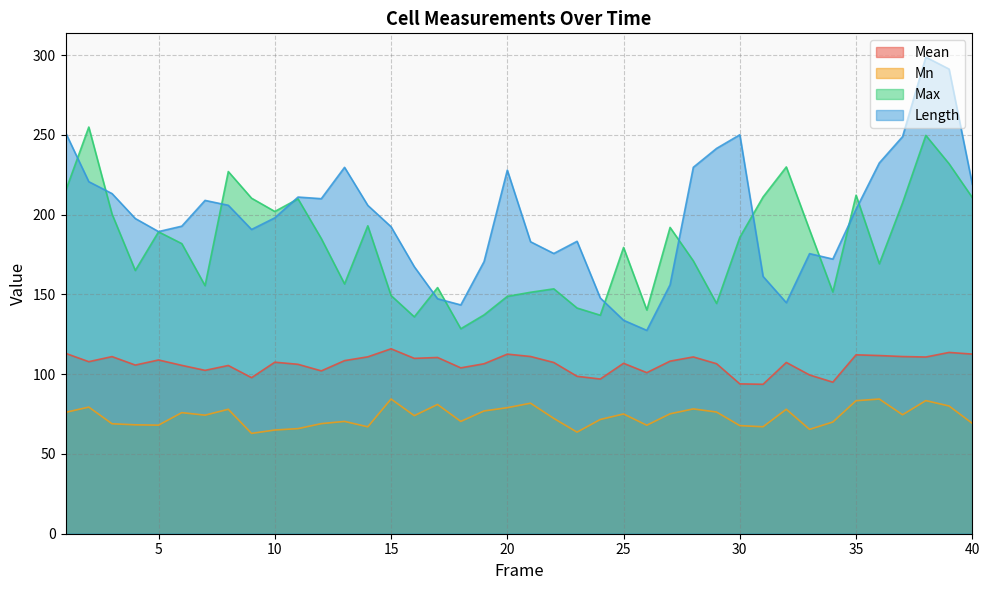

Which category has the highest value across all series?

38